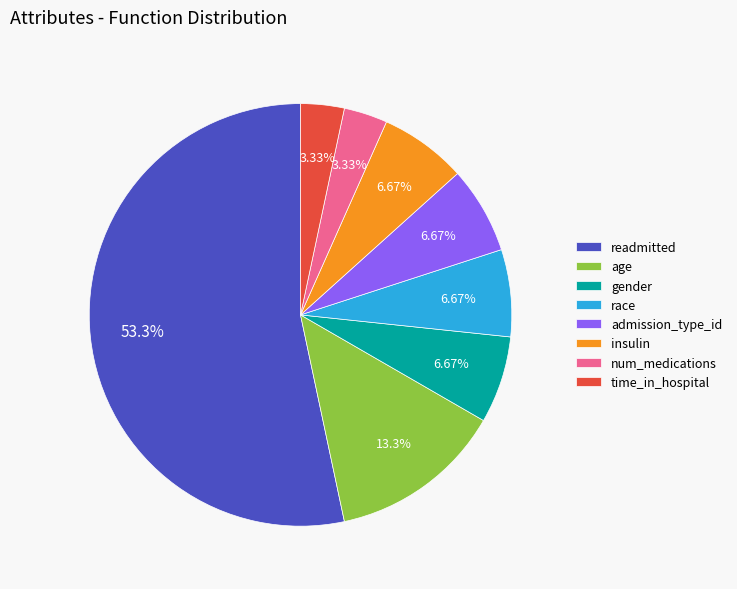

Is the sum of admission_type_id and readmitted greater than half?

Yes